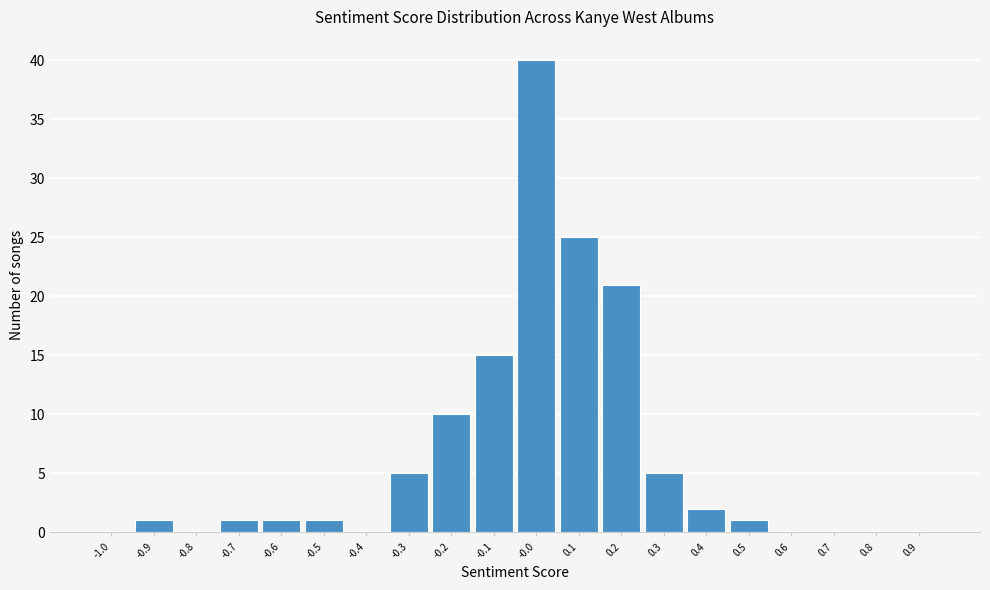

Reading right to left, list all the values displayed in this chart.

0.9=0	0.8=0	0.7=0	0.6=0	0.5=1	0.4=2	0.3=5	0.2=21	0.1=25	-0.0=40	-0.1=15	-0.2=10	-0.3=5	-0.4=0	-0.5=1	-0.6=1	-0.7=1	-0.8=0	-0.9=1	-1.0=0